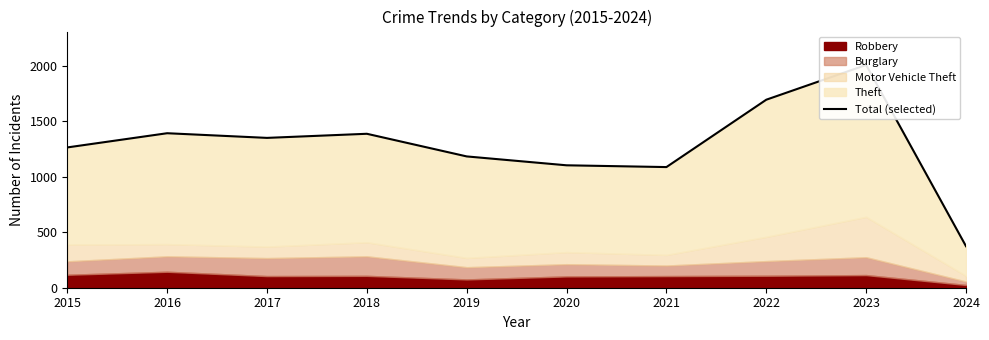

Reading right to left, transcribe all the data shown in this chart.

2024=374	2023=2007	2022=1694	2021=1087	2020=1103	2019=1183	2018=1387	2017=1350	2016=1392	2015=1264